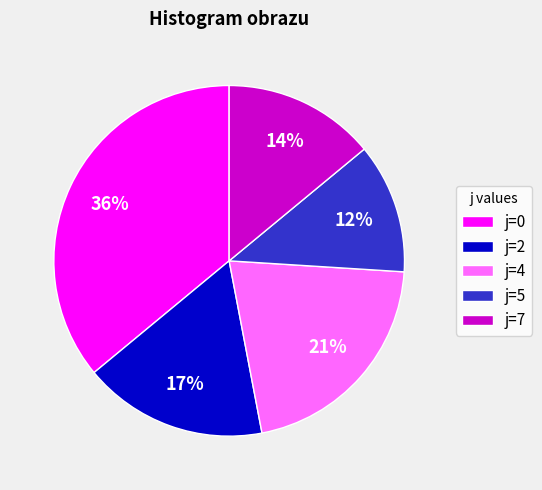

What is the smallest slice in the pie chart?

j=5